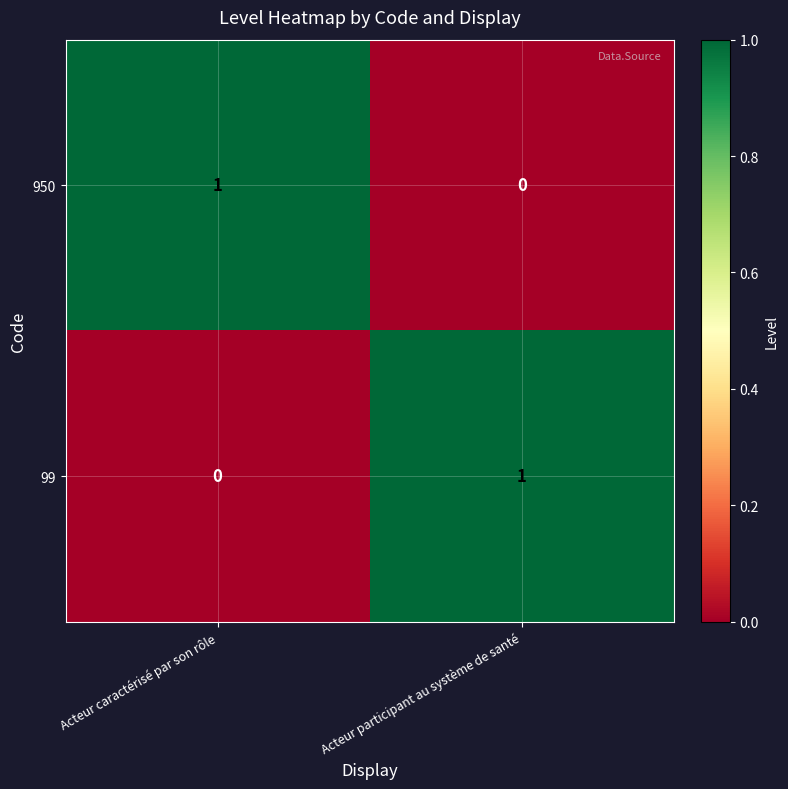

Count the number of data series in this chart.

2